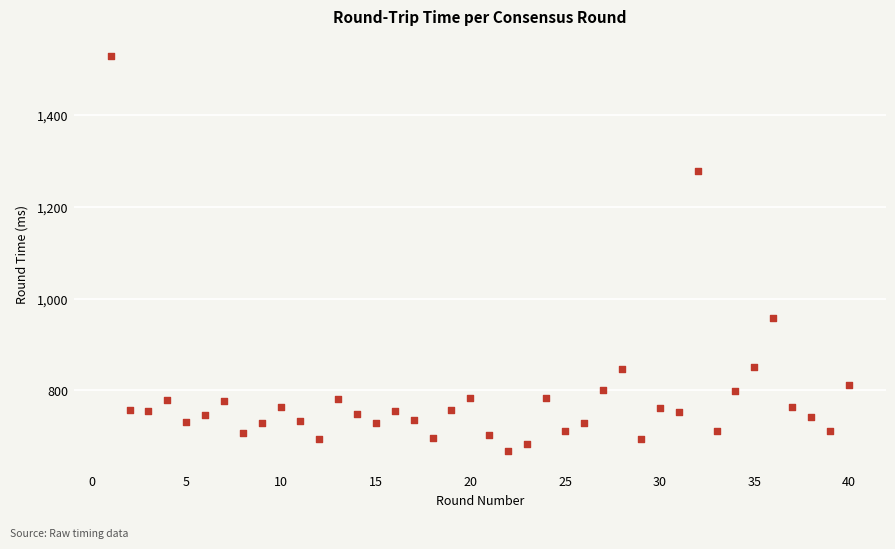

What Y value in the scatter plot is closest to 1098?

958